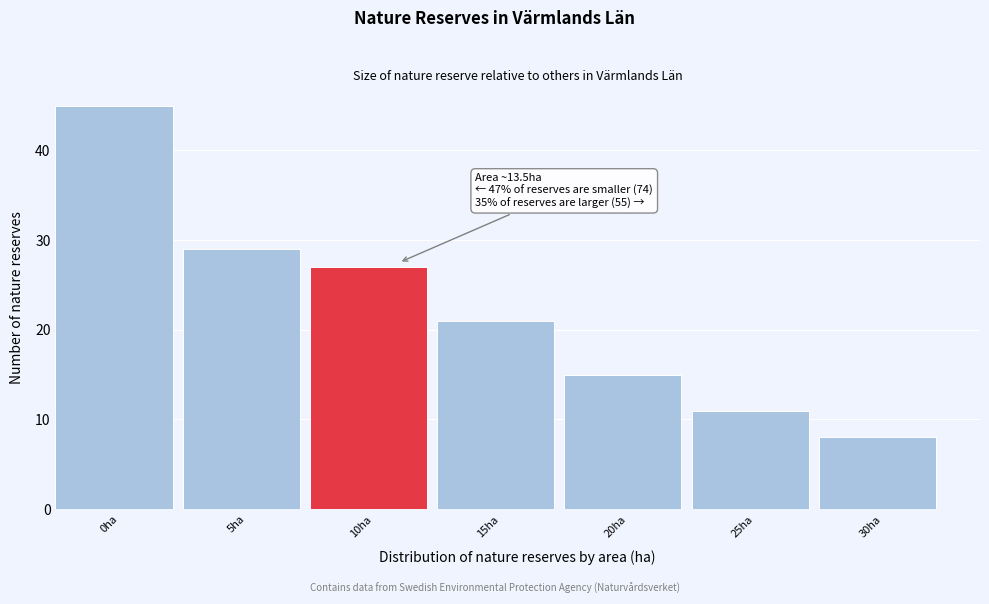

Reading left to right, what are all the values shown in this chart?

45	29	27	21	15	11	8